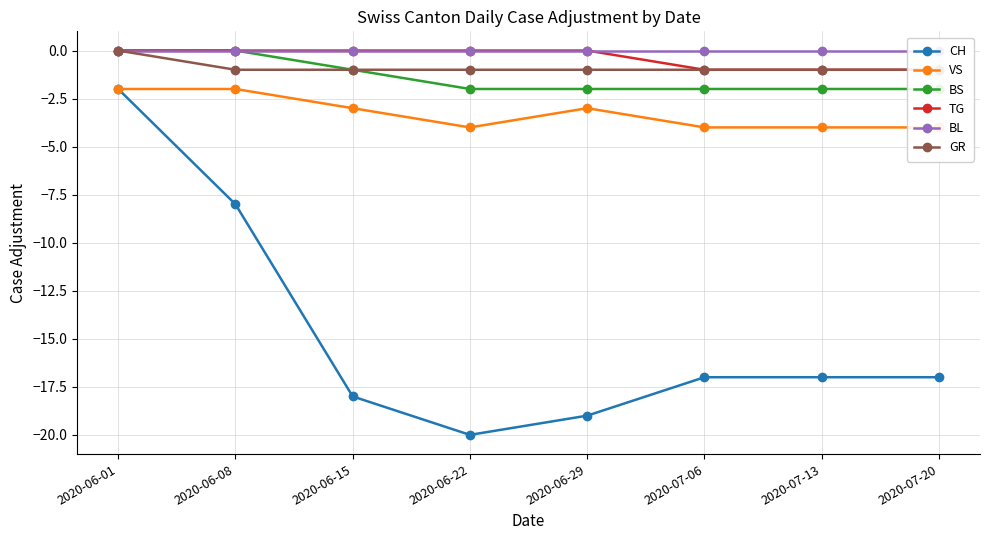

Which series has the largest total across all categories?

BL